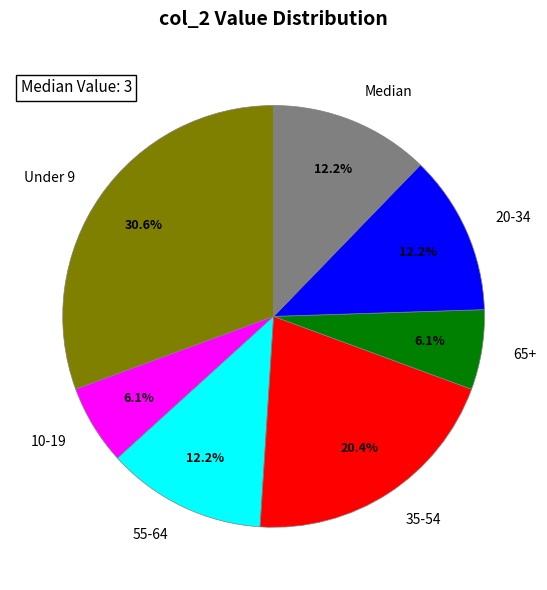

Is there a majority slice in this chart?

No